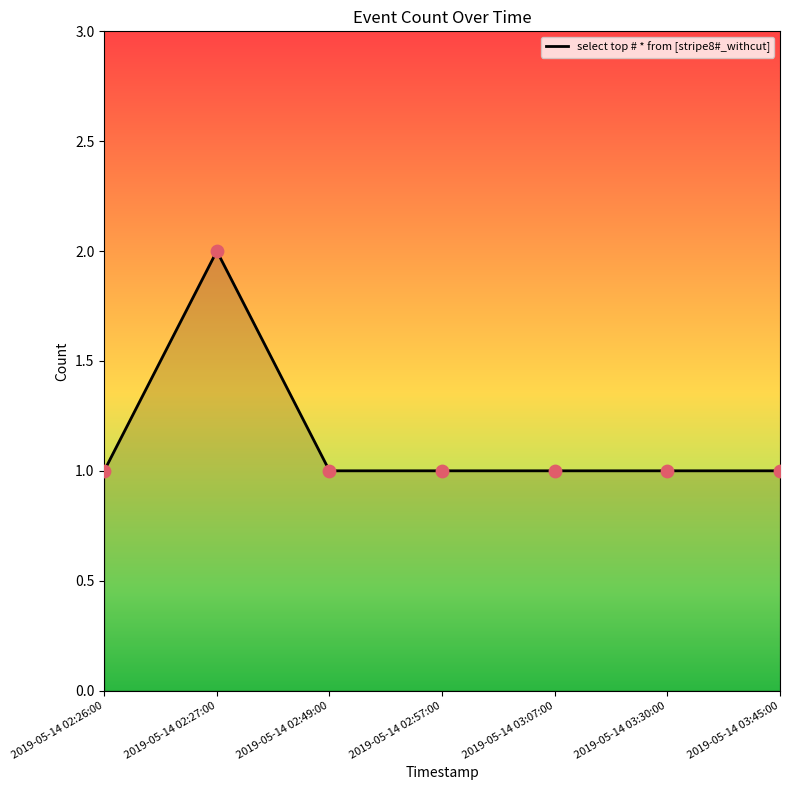

Approximately how many times larger is the value at 2019-05-14 03:30:00 compared to 2019-05-14 02:26:00?

1.0